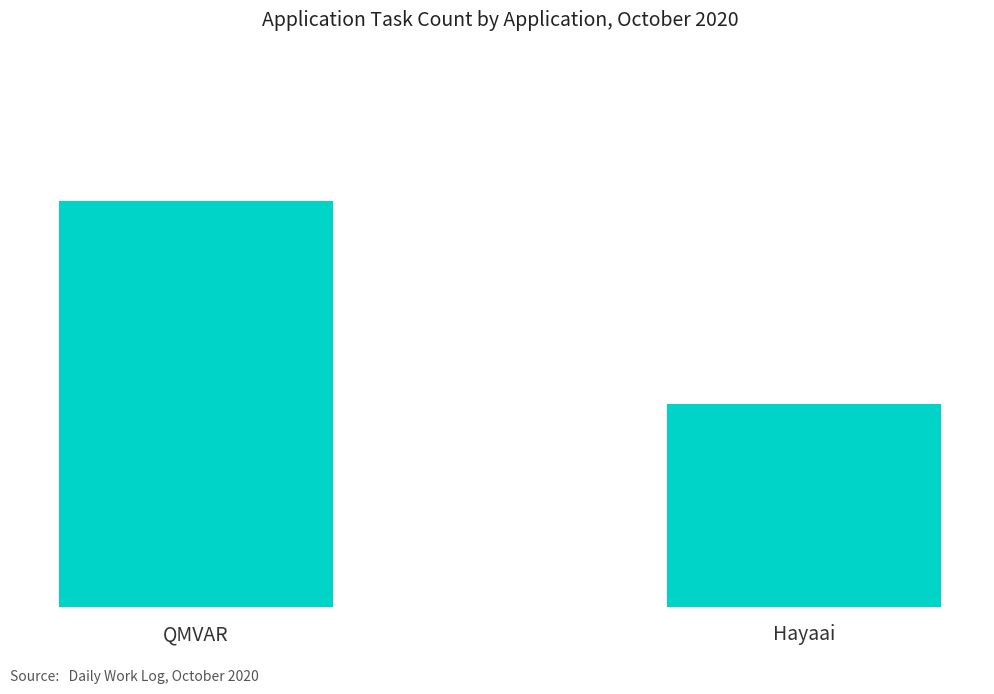

The chart shows a value of 8 at Hayaai. True or false?

True